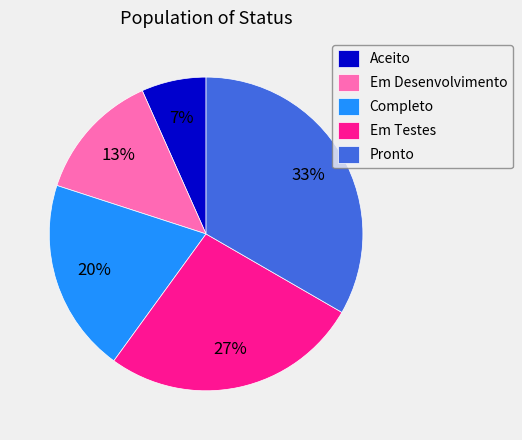

To the nearest percent, what is the combined percentage of Em Desenvolvimento and Em Testes?

40%